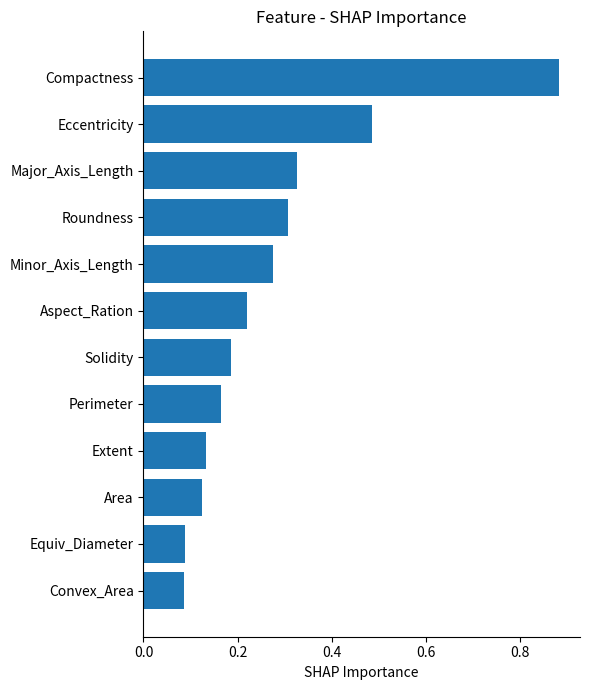

Does the chart contain any negative values?

No